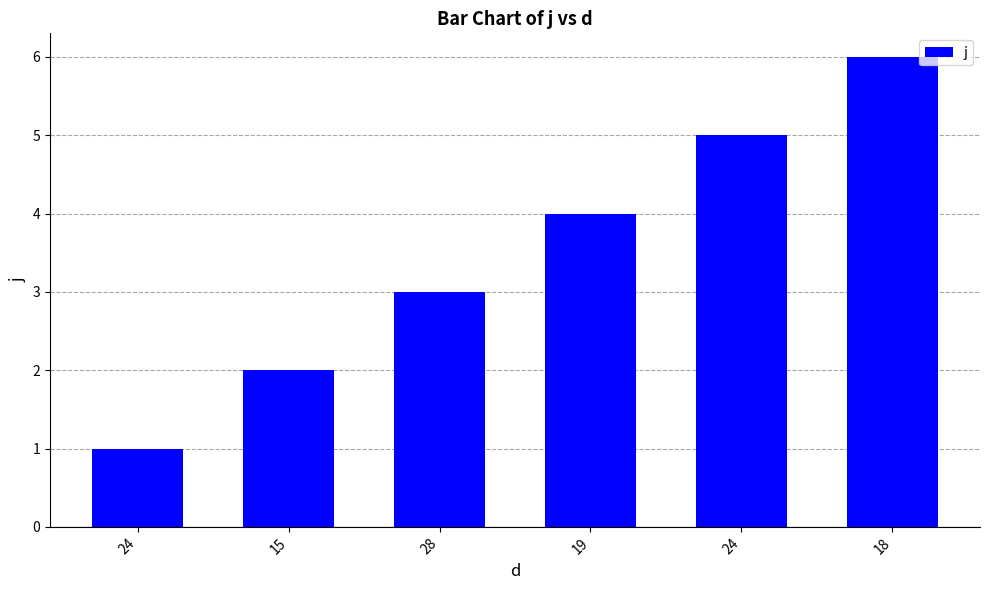

Reading left to right, extract all data points from this chart.

24=1	15=2	28=3	19=4	24=5	18=6